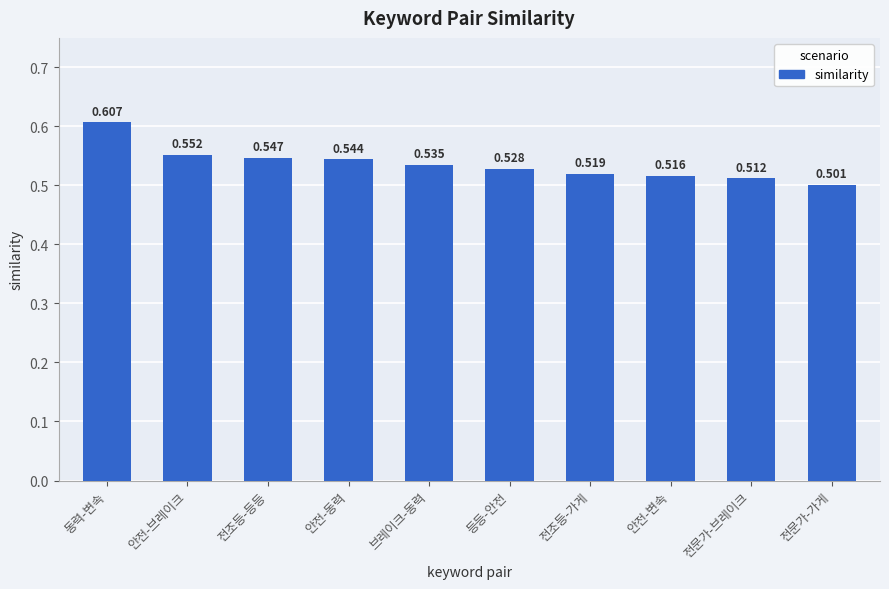

What is the label of the 10th bar from the left?

전문가-가게